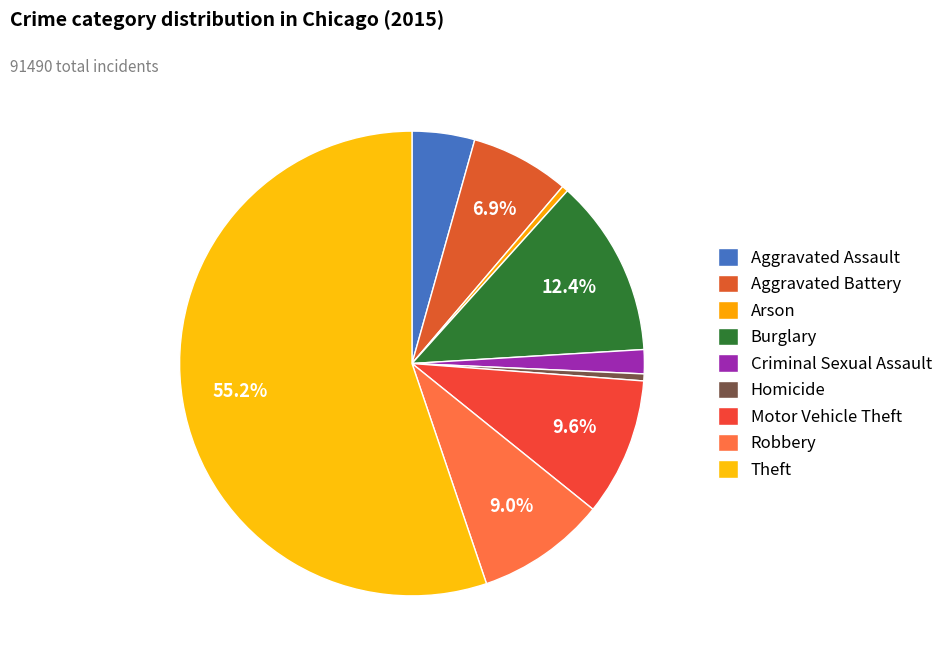

How many slices are in this pie chart?

9